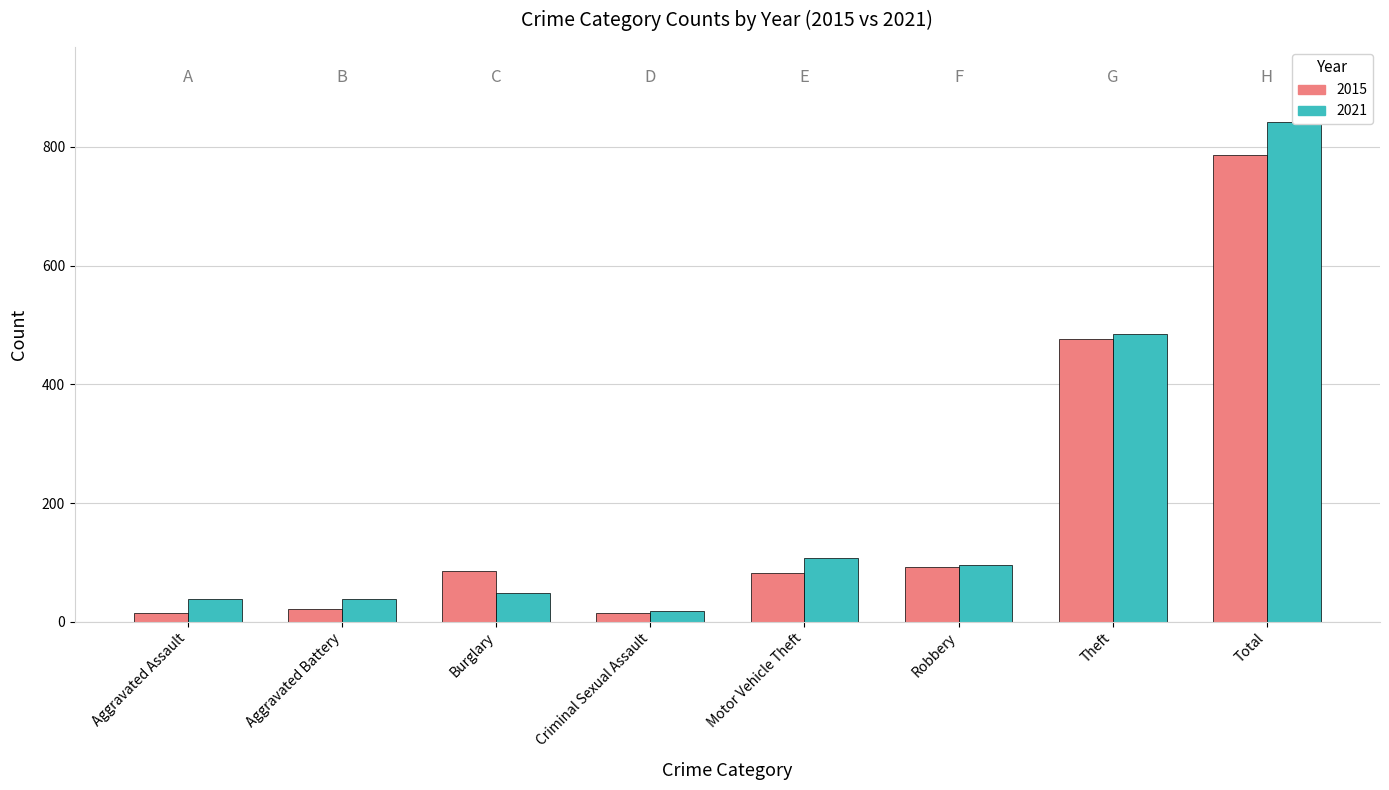

At which label does 2021 first exceed 96?

Motor Vehicle Theft